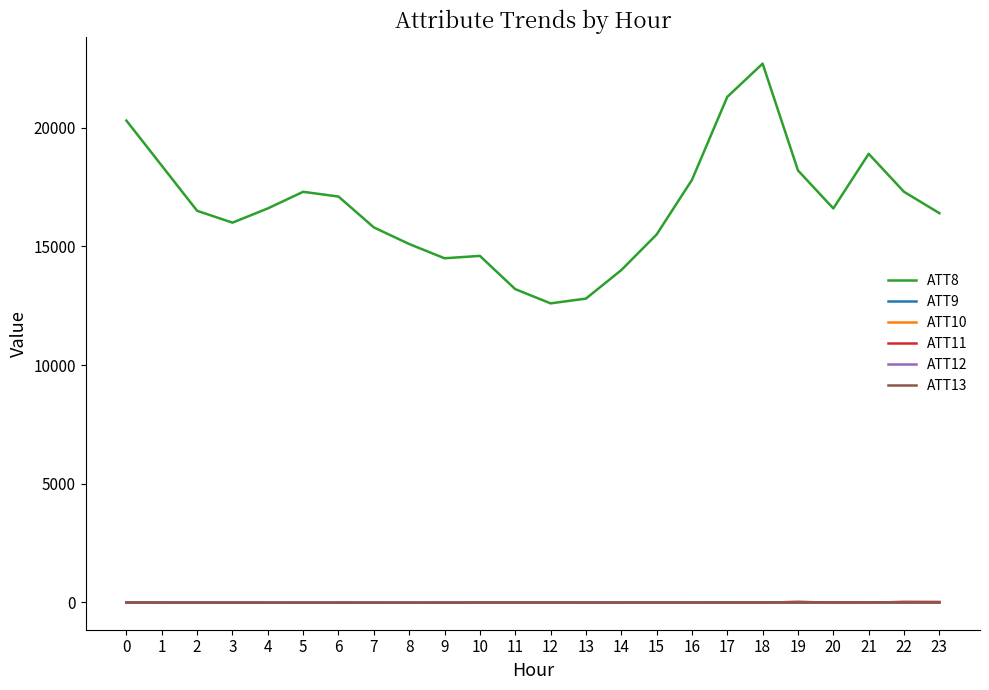

Which series has the largest total across all categories?

ATT8